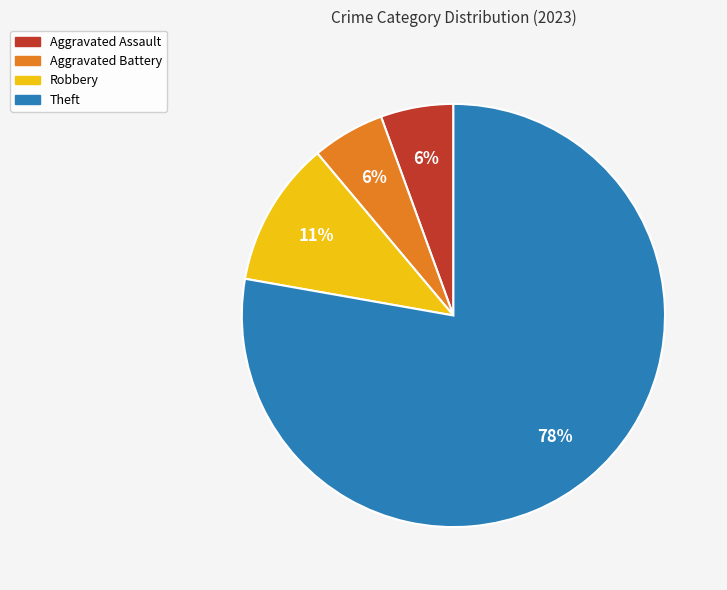

Which slice is the largest?

Theft